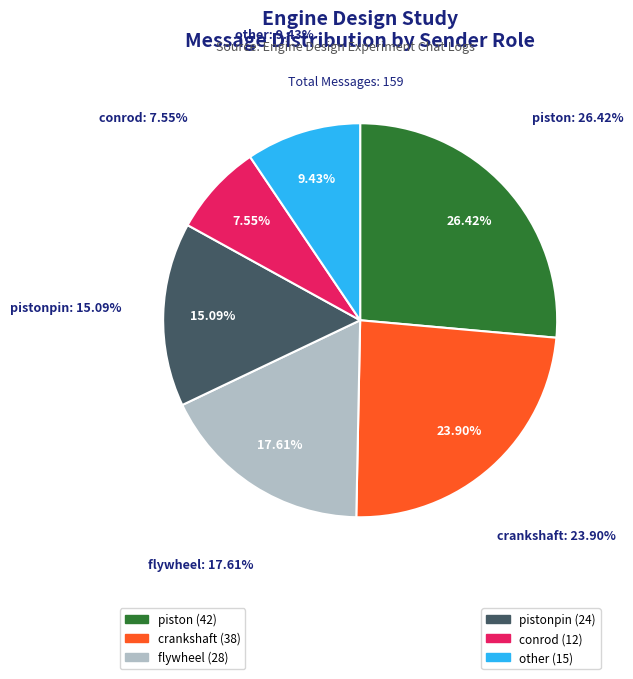

Is it true that other is 9% of the pie?

True